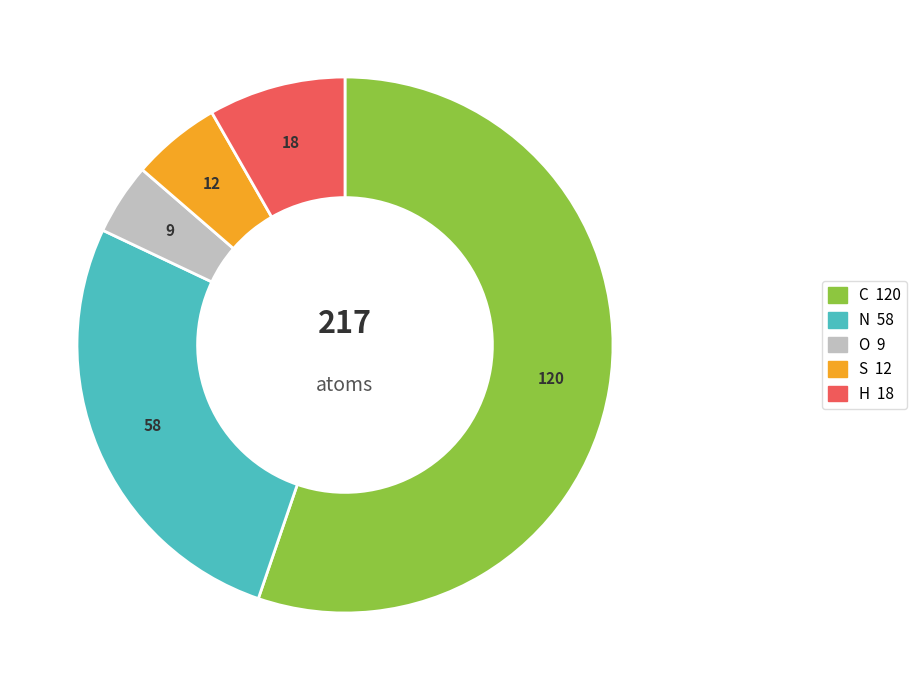

What is the ratio of the value at H to the value at N?

0.3